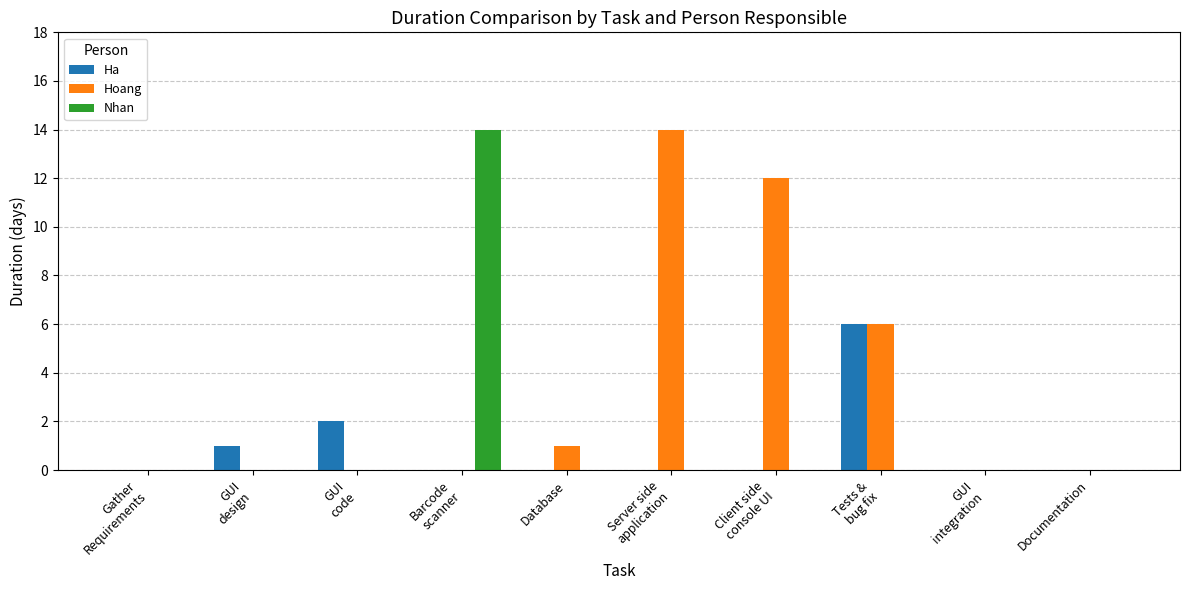

Count the number of data series in this chart.

3